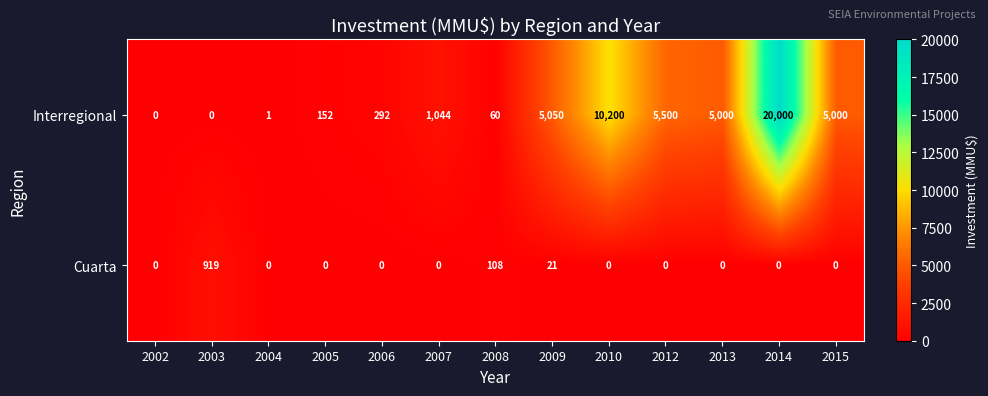

Reading left to right, extract all data points from this chart.

Interregional: 0	0	1	152	292	1044	60	5050	10200	5500	5000	20000	5000
Cuarta: 0	919	0	0	0	0	108	21	0	0	0	0	0